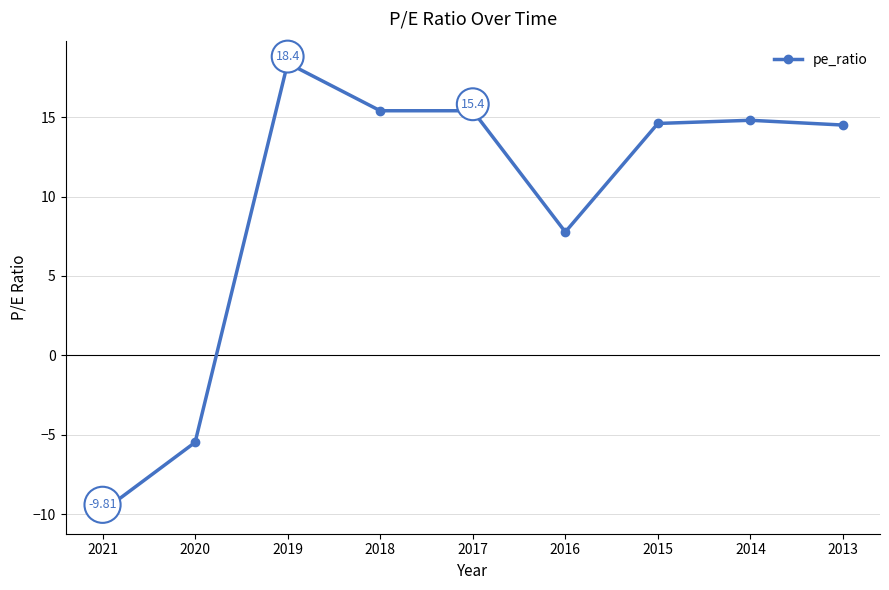

What is the difference between the maximum and second lowest values?

23.9